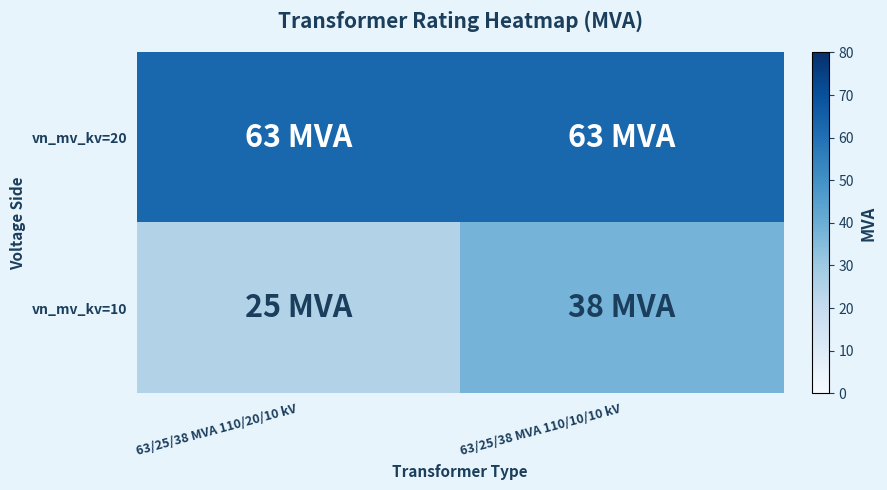

Which label corresponds to the smallest value in the chart?

63/25/38 MVA 110/20/10 kV